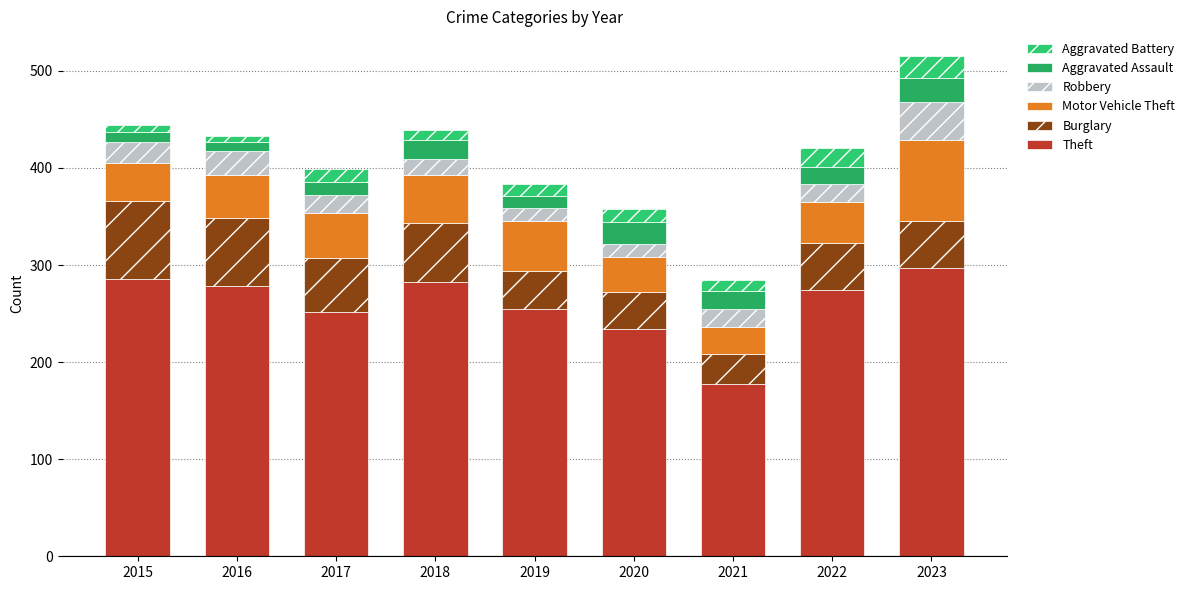

Are the bars horizontal?

No